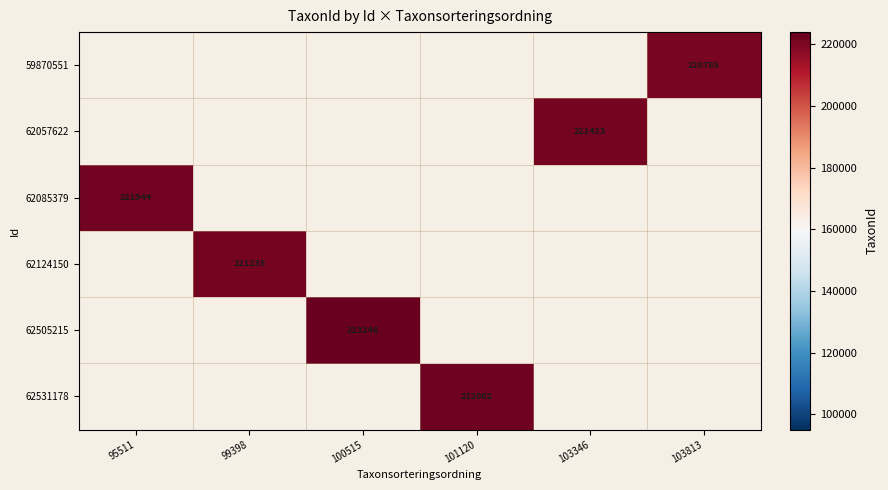

The value of 62531178 at 101120 is 147304. True or false?

False